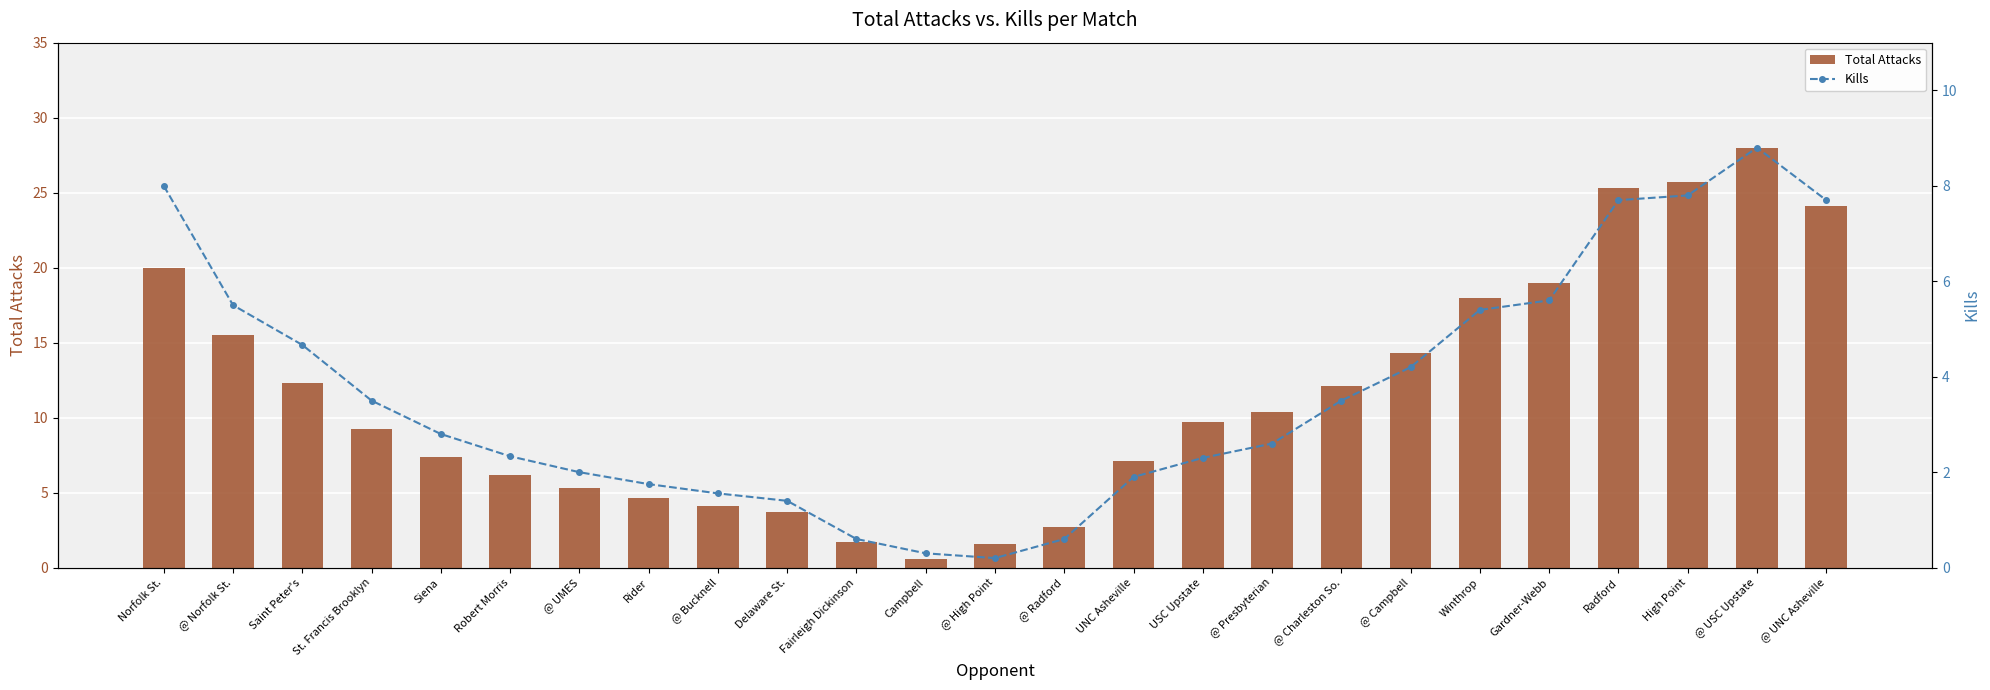

What is the sum of all Kills values?

92.7